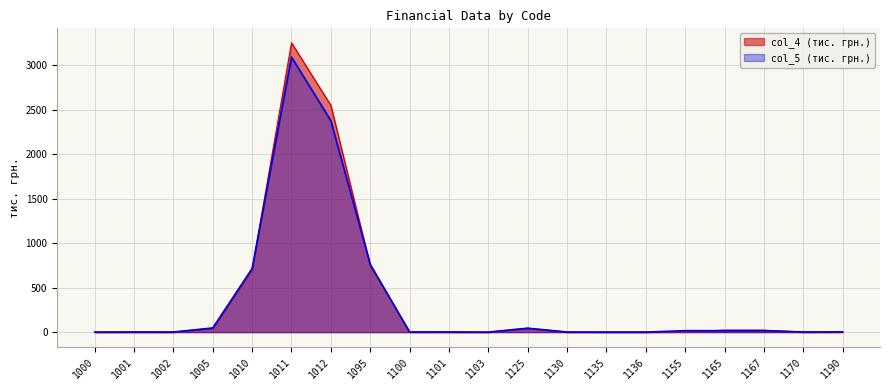

At 1103, list the series in order from smallest to largest.

col_5, col_4